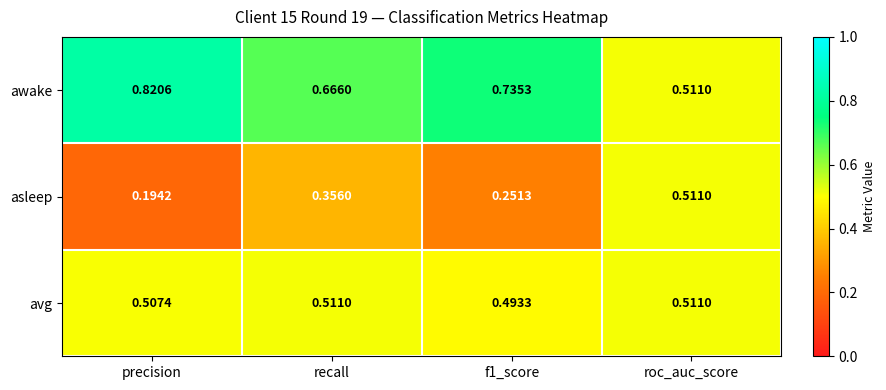

List the series in order of their overall mean, lowest first.

asleep, avg, awake